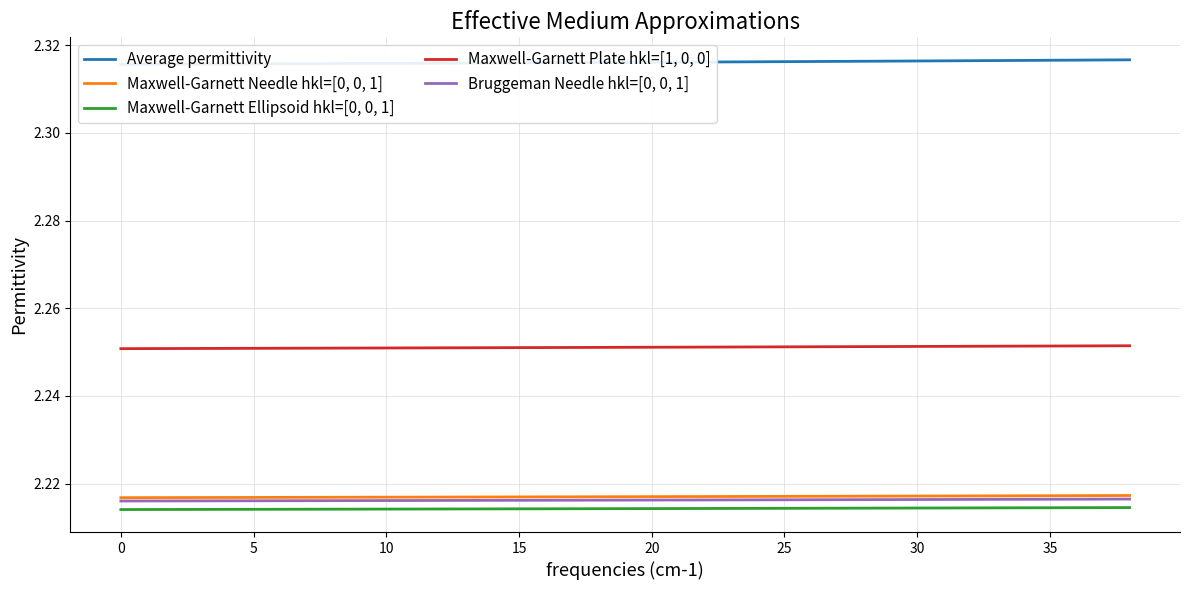

Reading left to right, list all the values displayed in this chart.

Average permittivity: 2.3	2.3	2.3	2.3	2.3	2.3	2.3	2.3	2.3	2.3	2.3	2.3	2.3	2.3	2.3	2.3	2.3	2.3	2.3	2.3
Maxwell-Garnett Needle hkl=[0, 0, 1]: 2.2	2.2	2.2	2.2	2.2	2.2	2.2	2.2	2.2	2.2	2.2	2.2	2.2	2.2	2.2	2.2	2.2	2.2	2.2	2.2
Maxwell-Garnett Ellipsoid hkl=[0, 0, 1]: 2.2	2.2	2.2	2.2	2.2	2.2	2.2	2.2	2.2	2.2	2.2	2.2	2.2	2.2	2.2	2.2	2.2	2.2	2.2	2.2
Maxwell-Garnett Plate hkl=[1, 0, 0]: 2.3	2.3	2.3	2.3	2.3	2.3	2.3	2.3	2.3	2.3	2.3	2.3	2.3	2.3	2.3	2.3	2.3	2.3	2.3	2.3
Bruggeman Needle hkl=[0, 0, 1]: 2.2	2.2	2.2	2.2	2.2	2.2	2.2	2.2	2.2	2.2	2.2	2.2	2.2	2.2	2.2	2.2	2.2	2.2	2.2	2.2